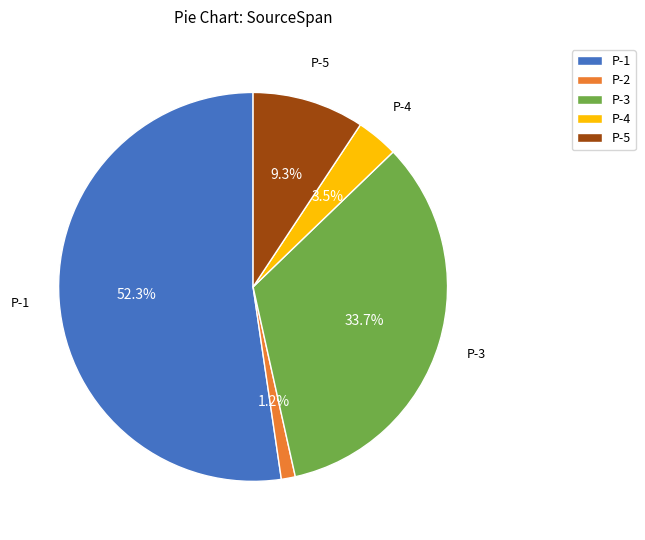

True or false: P-5 accounts for 24% of the total.

False